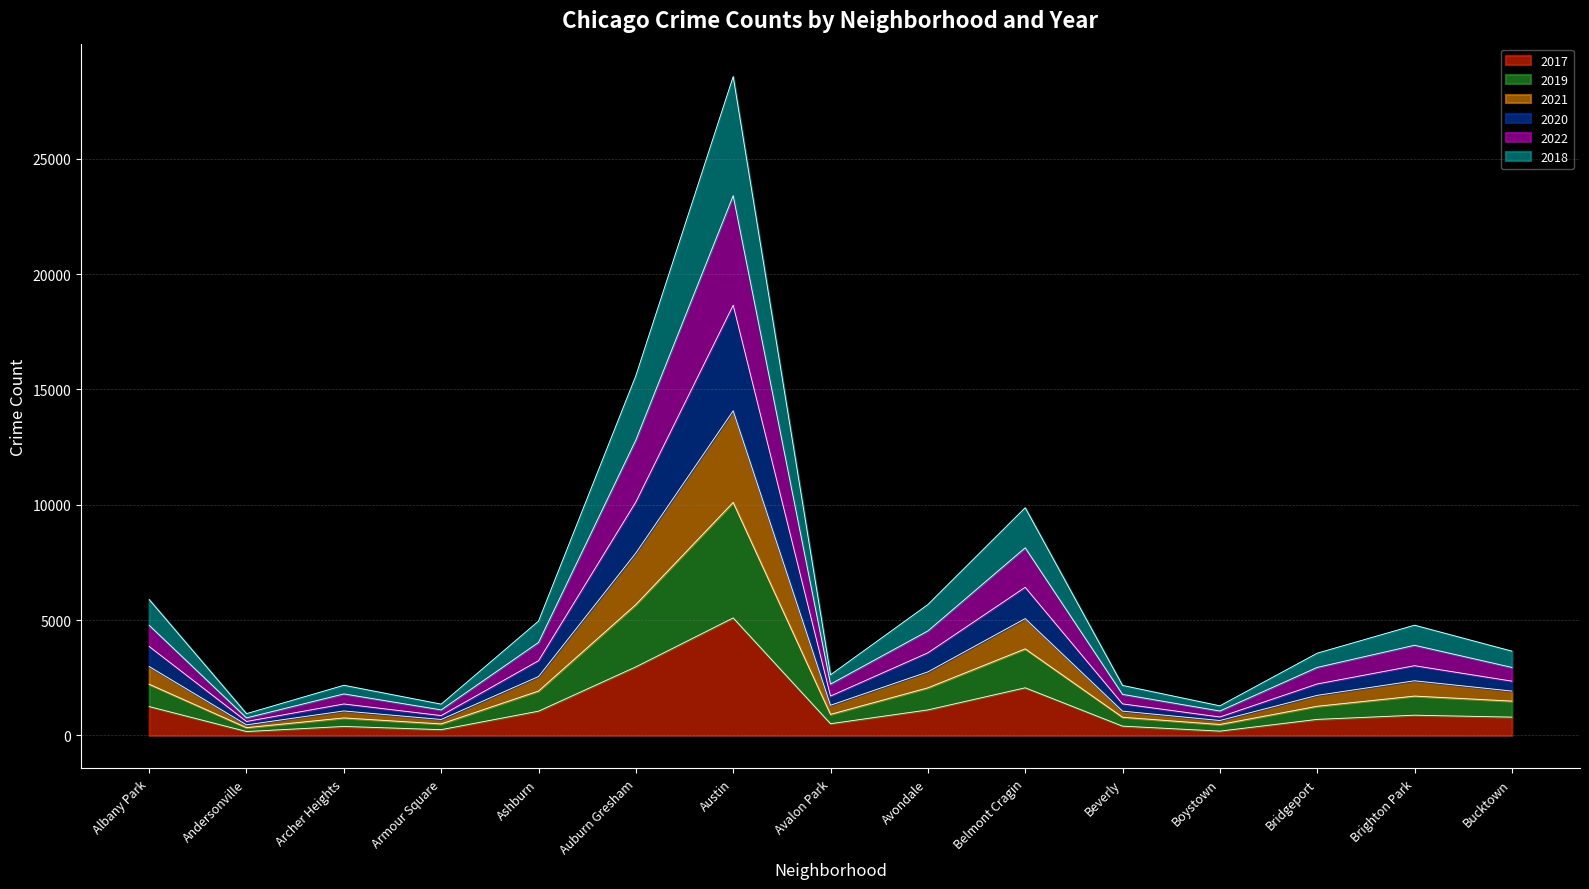

Which category has the highest value in the 2017 series?

Austin